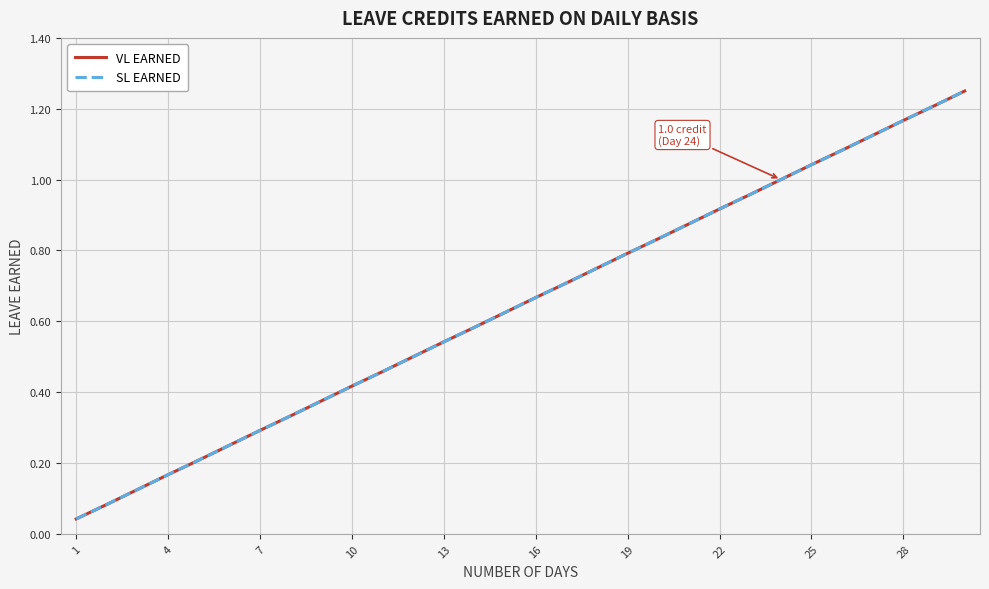

Does the chart have visible grid lines?

Yes